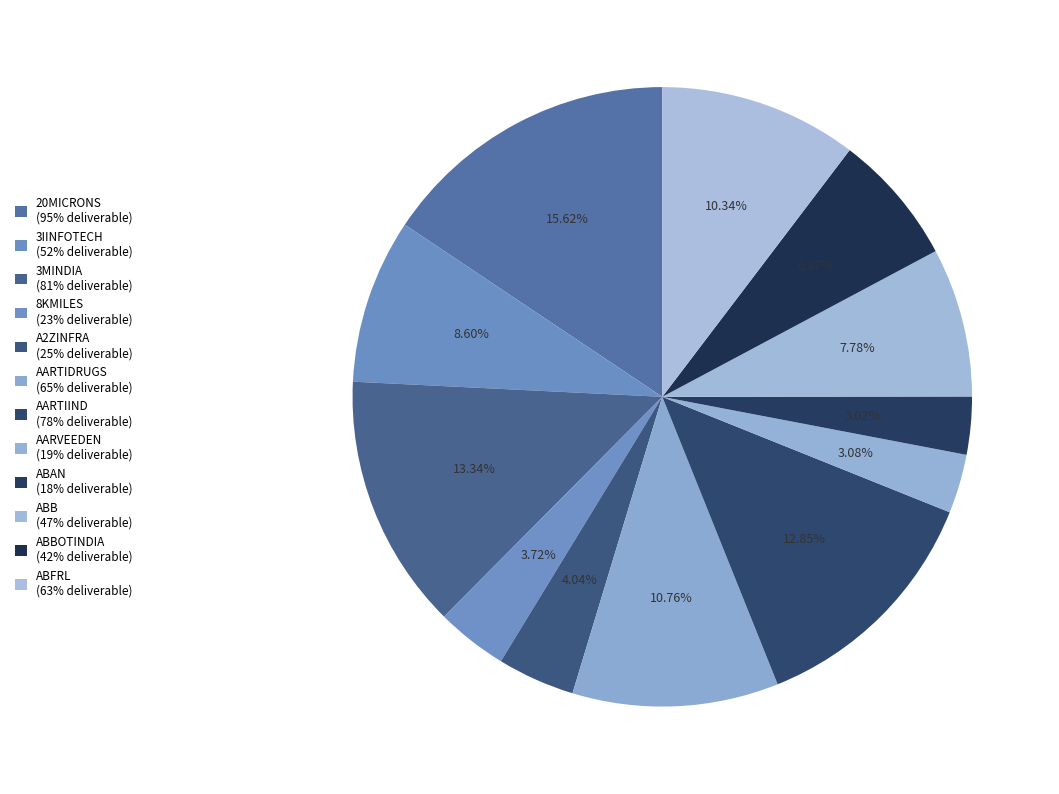

How many segments does this pie chart have?

12